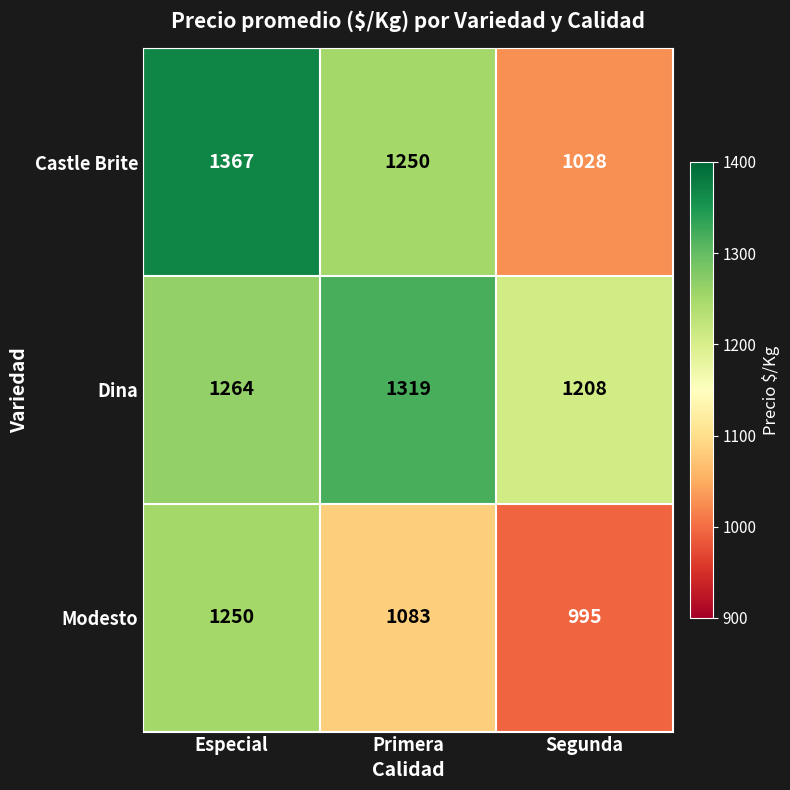

What is the greatest value displayed?

1367